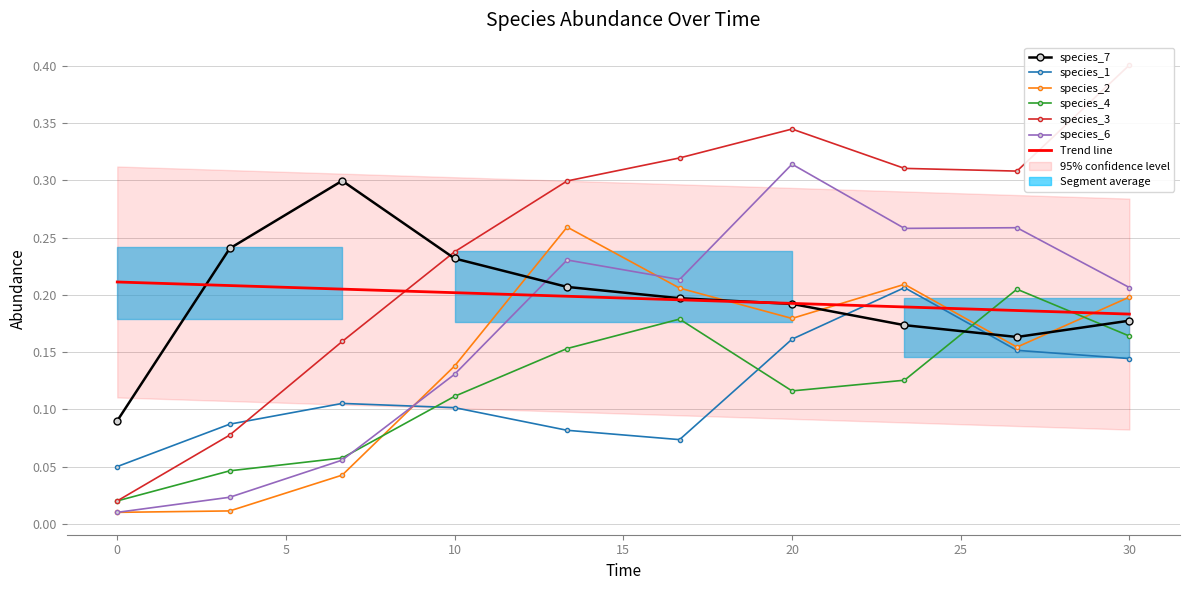

What is the difference between the highest and lowest values at 5?

0.3